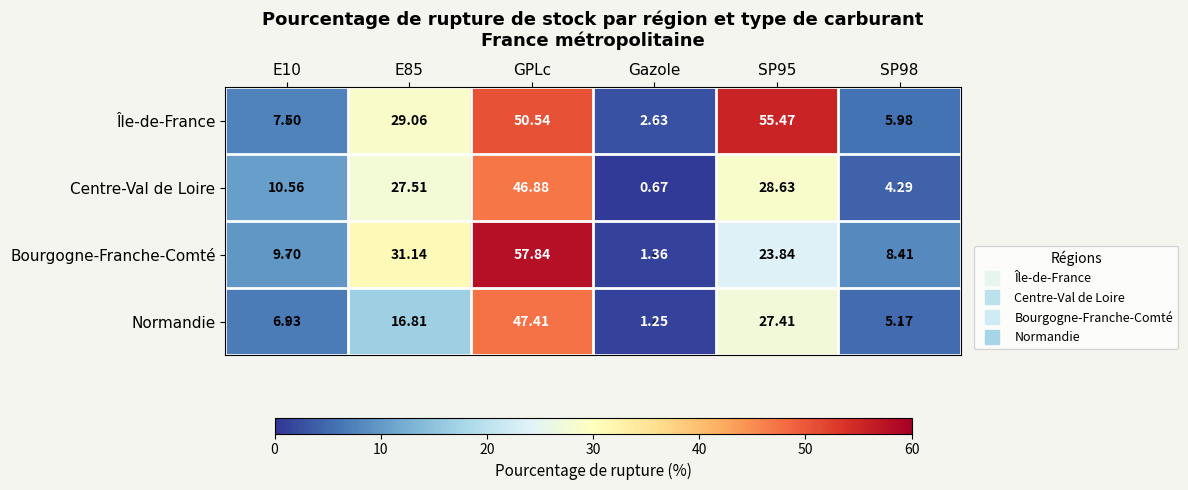

Which label corresponds to the largest value in the chart?

GPLc